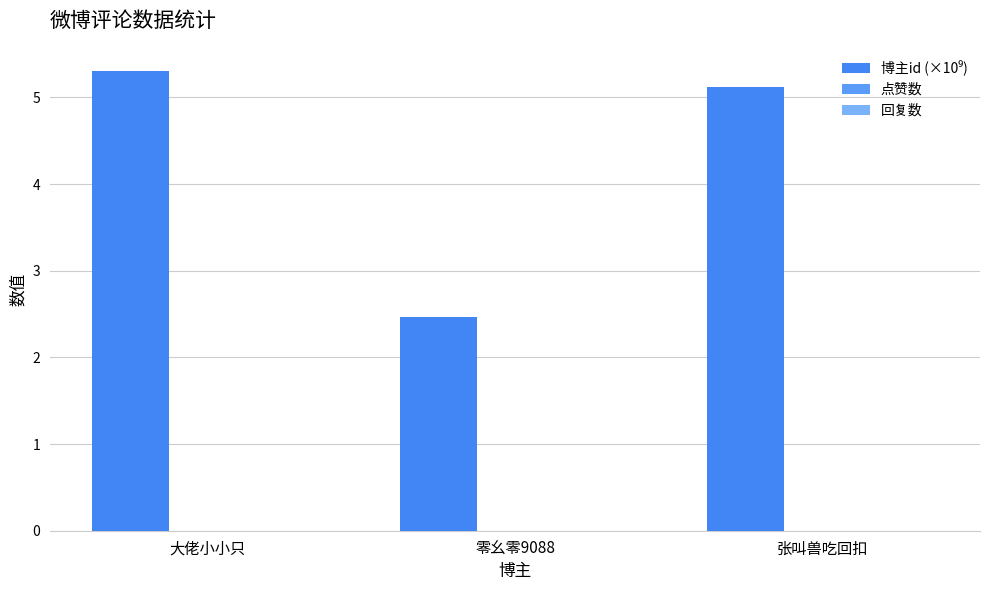

How many bars are there in total?

3